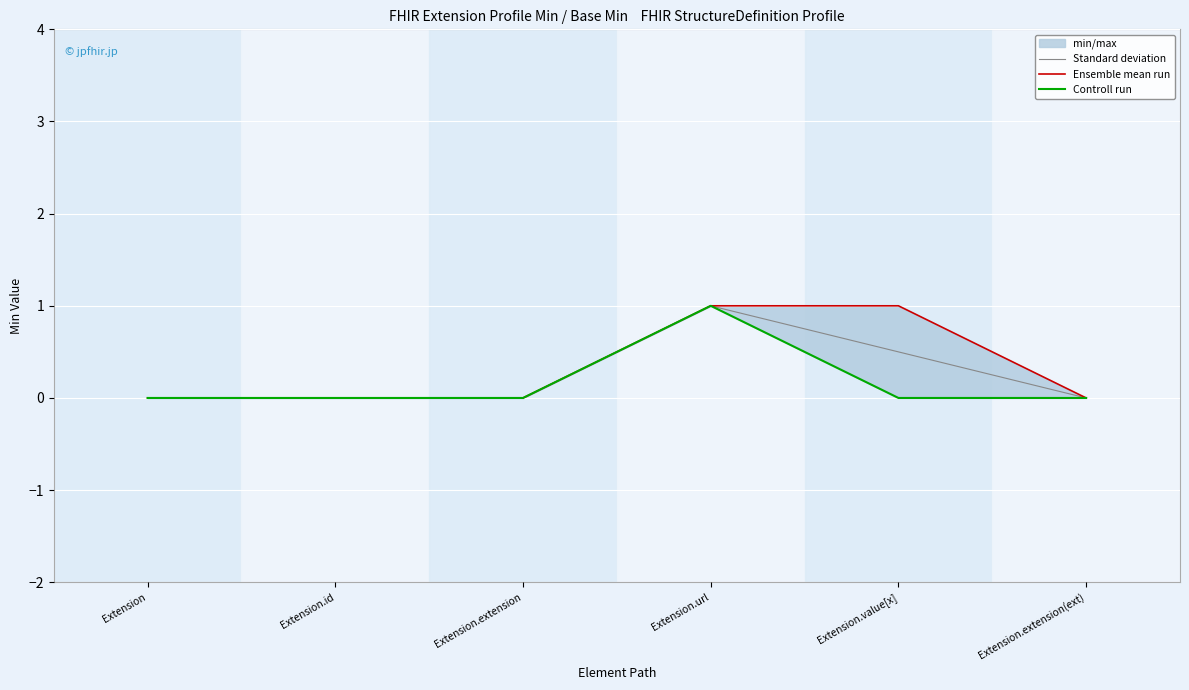

True or false: Ensemble mean run has a value of 0.5 at Extension.

False